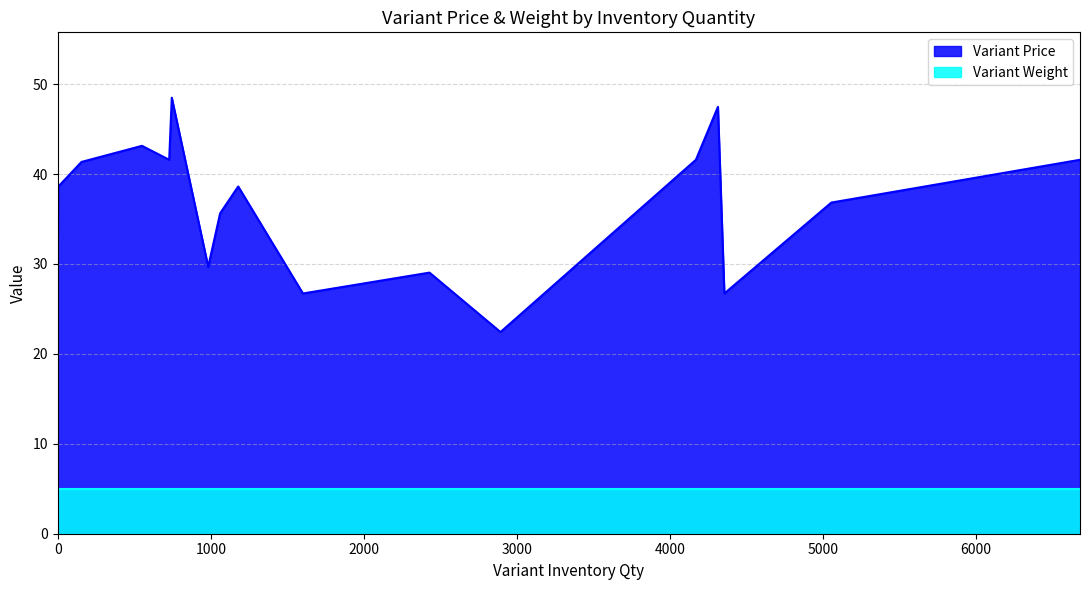

List the series in order of their overall mean, highest first.

Variant Price, Variant Weight